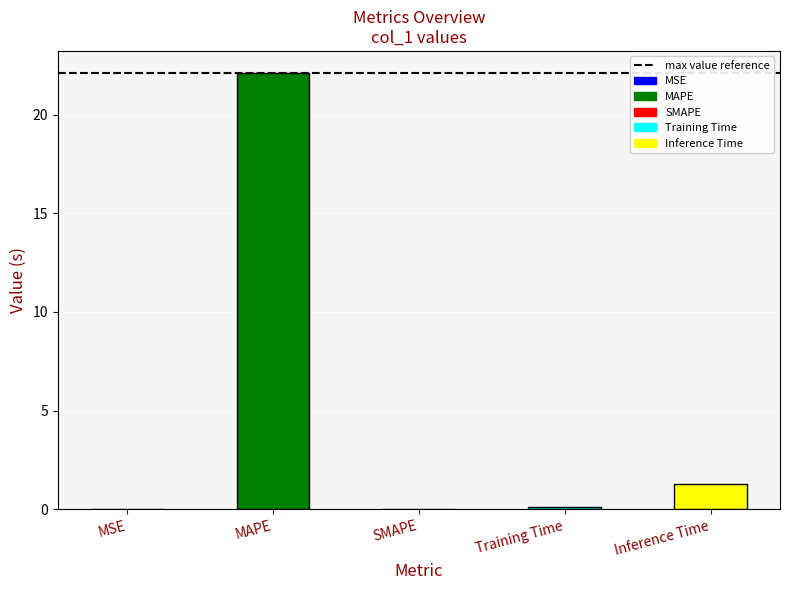

What is the sum of all values?

23.5